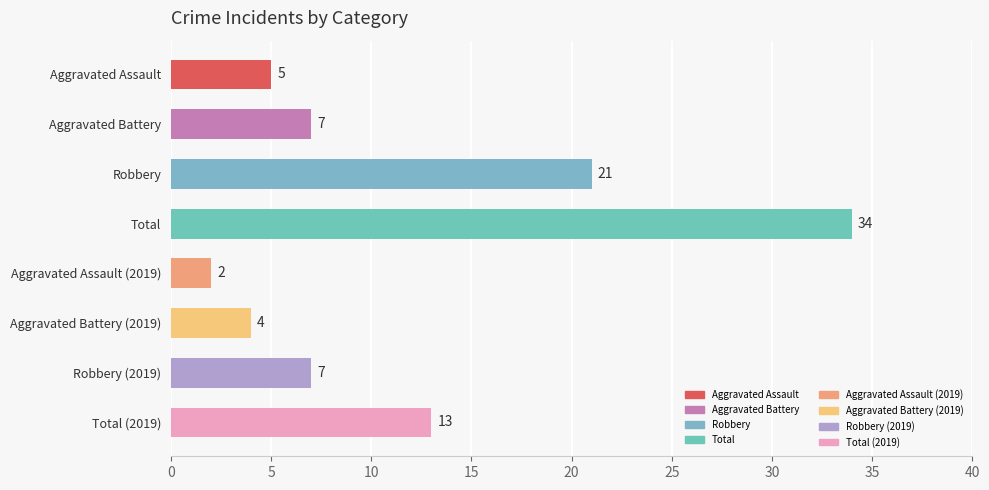

Does the chart contain any negative values?

No